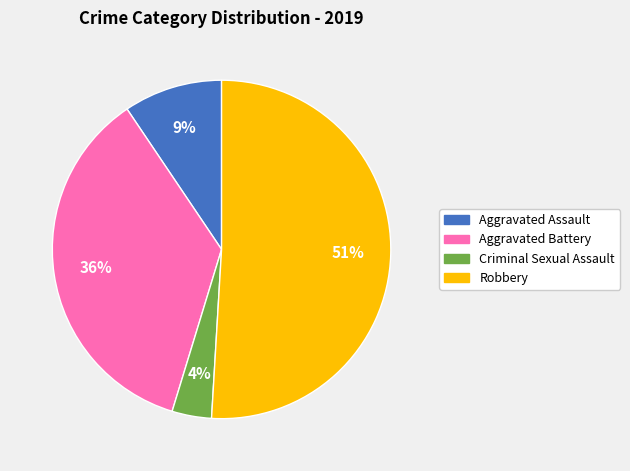

Does any single category account for the majority?

Yes